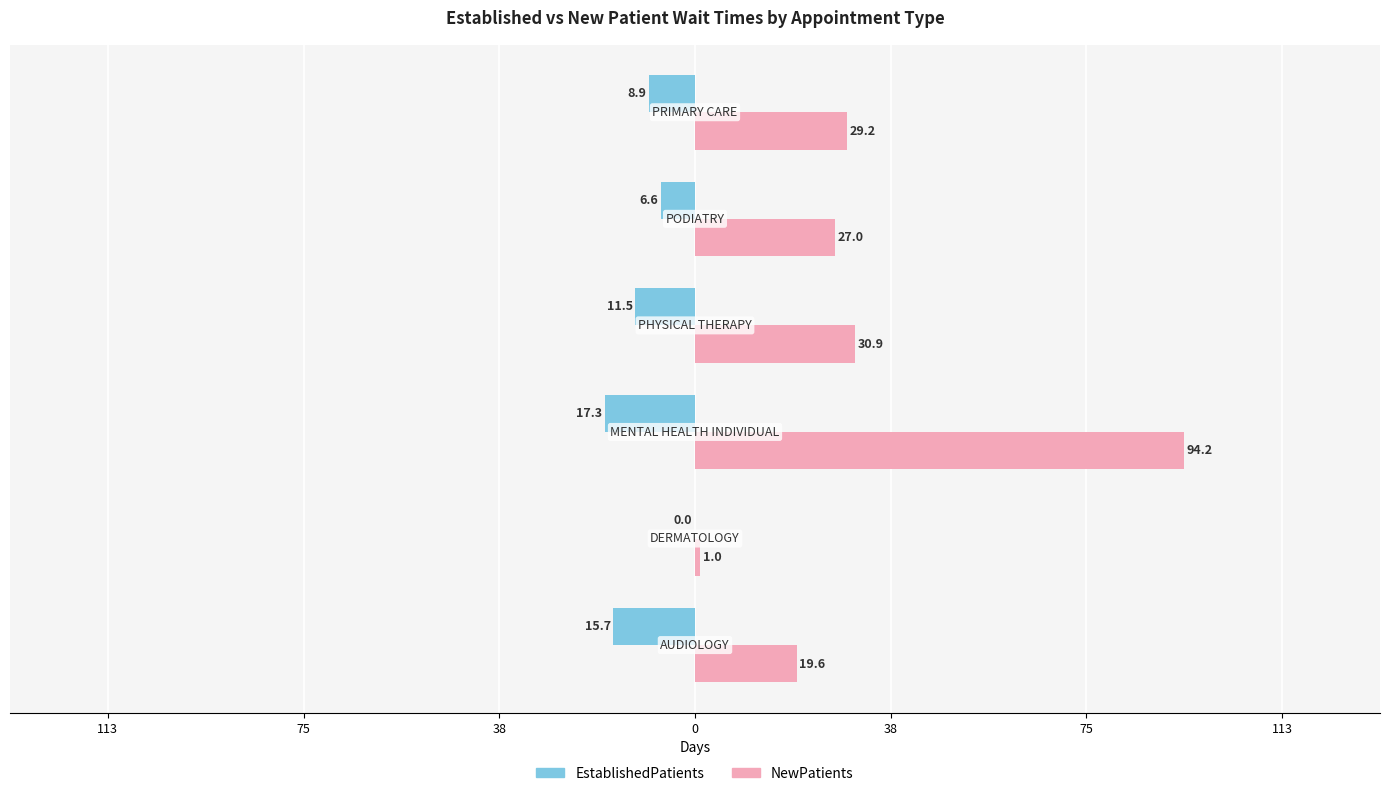

What are all the series names shown in the legend?

EstablishedPatients, NewPatients